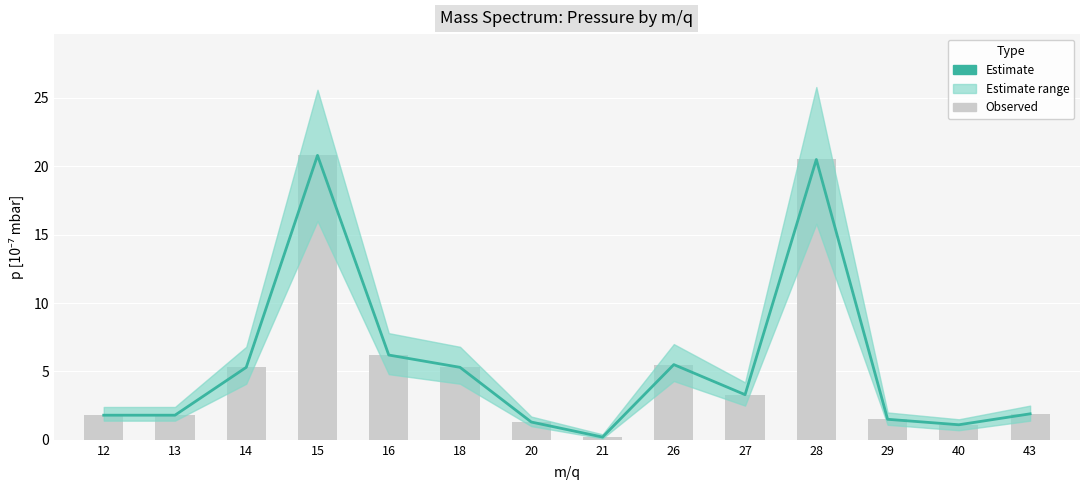

True or false: the data shows 2.2 at 27.

False